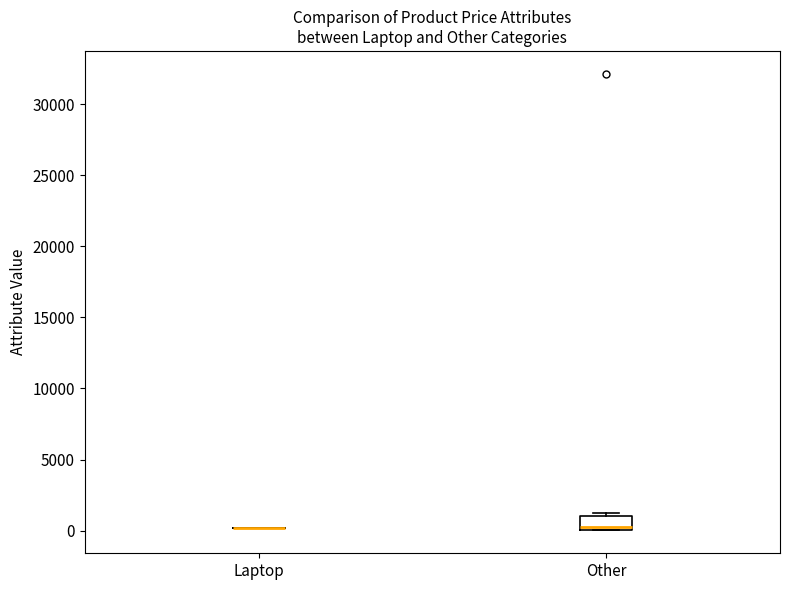

Comparing the boxes themselves (not the whiskers), which one is the tallest?

Other